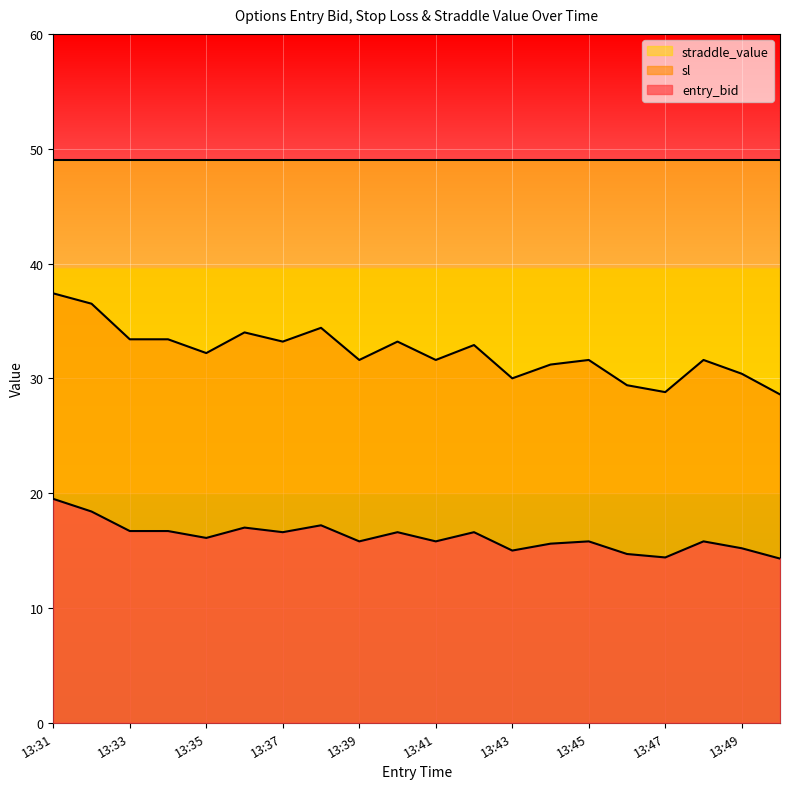

What is the sum of the sl values at 13:31 and 13:35?

69.6